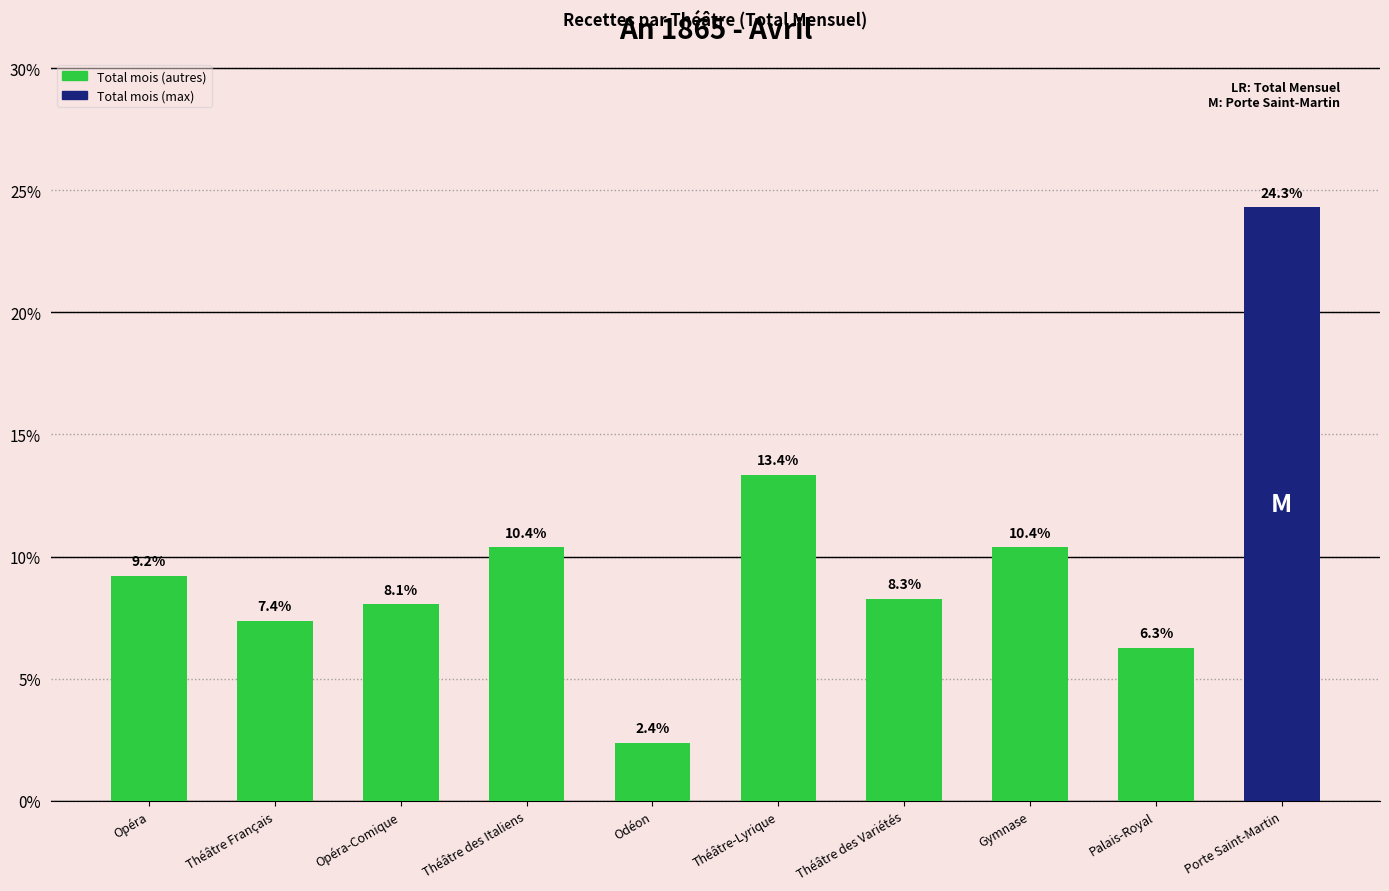

Does the chart contain stacked bars?

No